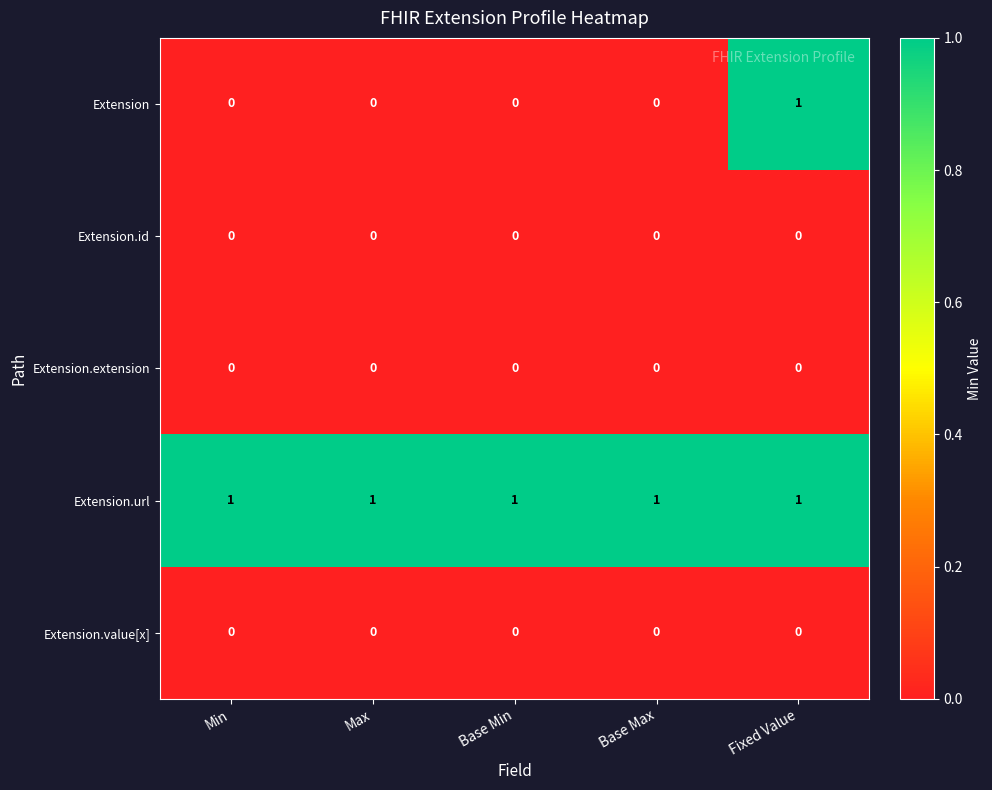

Which series has the largest total across all categories?

Extension.url